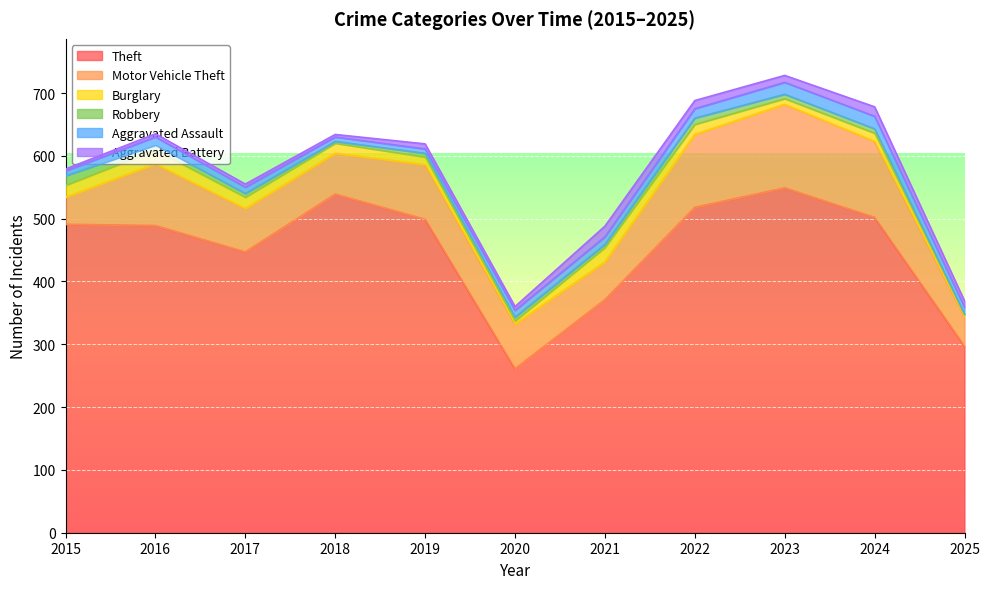

Where do Aggravated Assault and Robbery first cross each other?

2015 and 2016